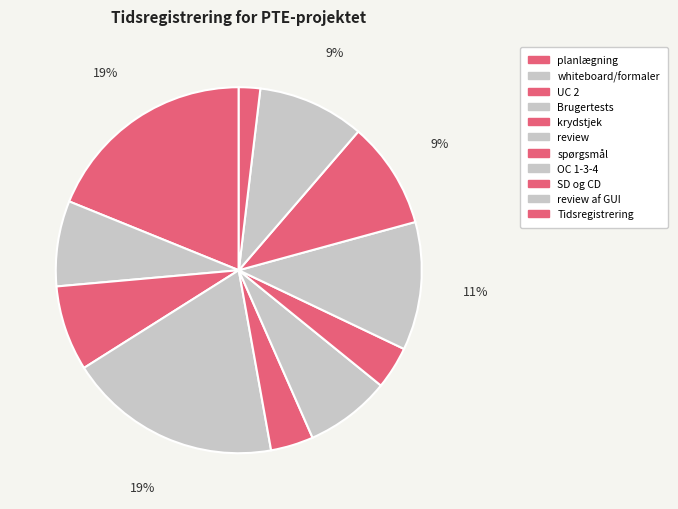

Do review af GUI and spørgsmål together represent more than half of the pie?

No